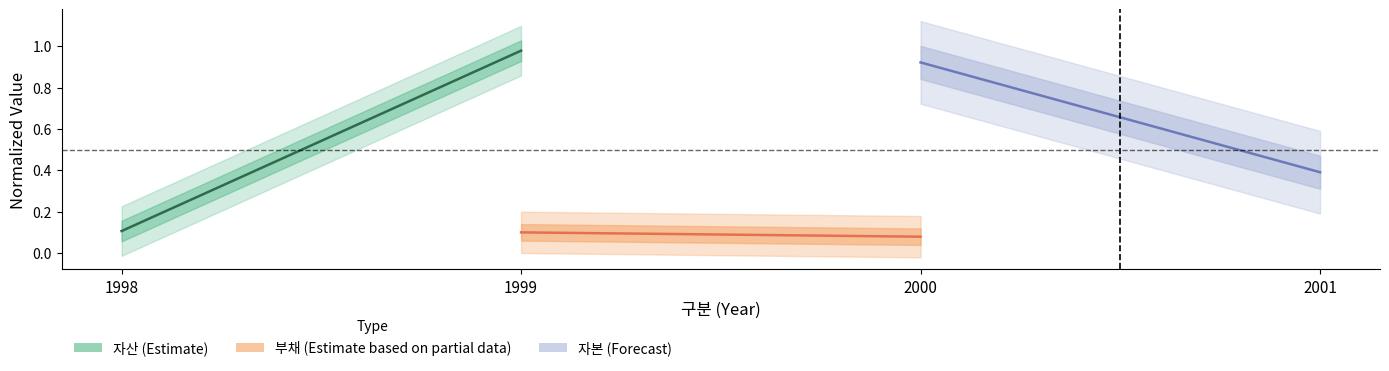

Reading right to left, list all the values displayed in this chart.

자산 (Estimate): 1.0	0.1
부채 (Estimate based on partial data): 0.1	0.1
자본 (Forecast): 0.4	0.9